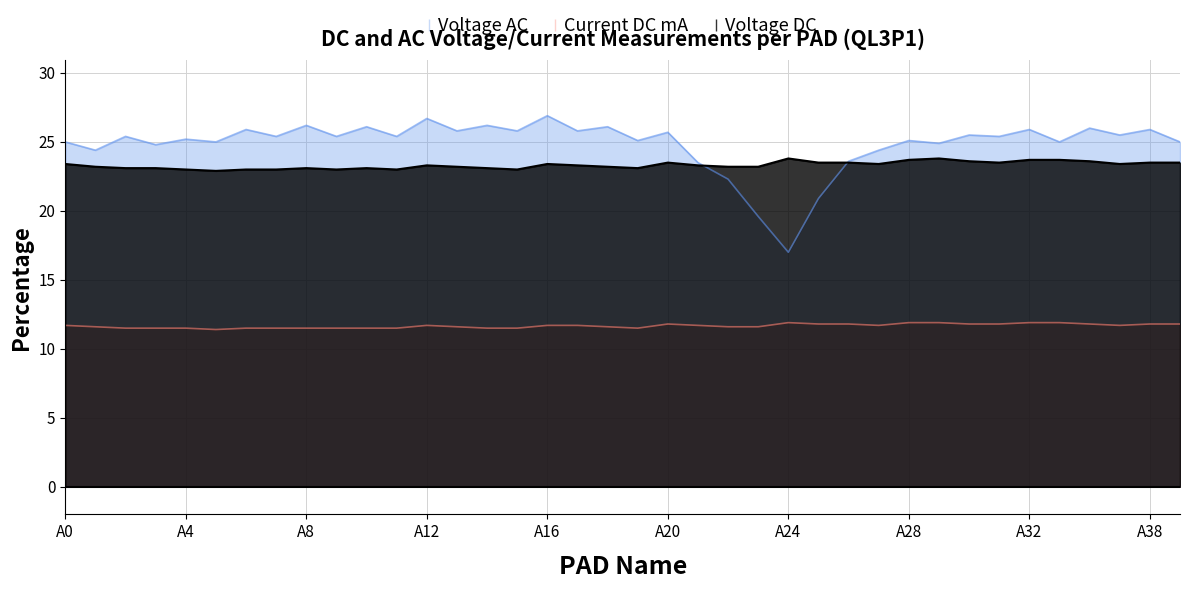

Does the chart have visible grid lines?

Yes